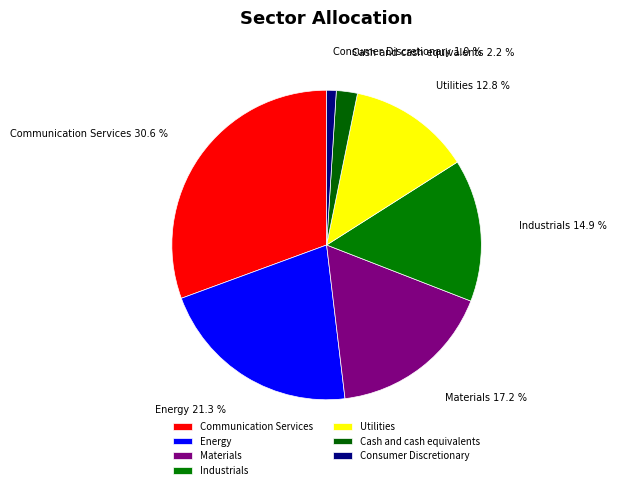

To the nearest percent, what percentage of the pie is Energy?

21%